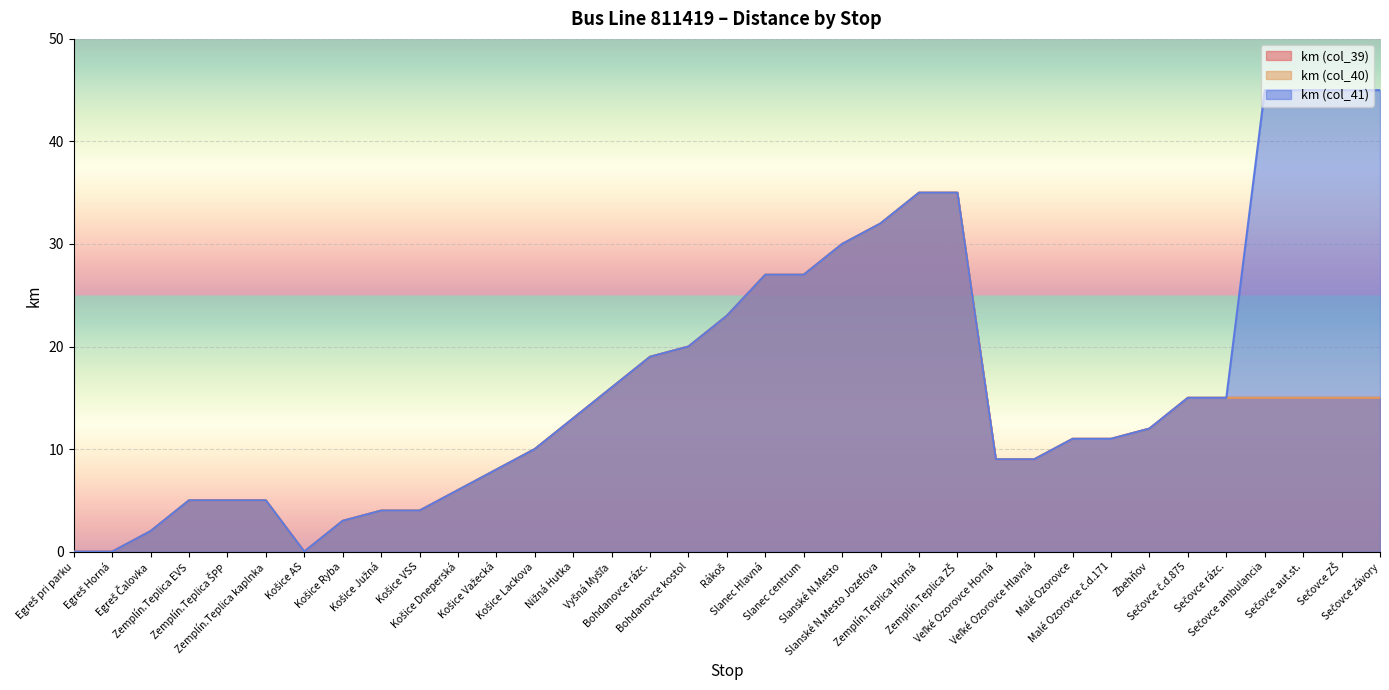

True or false: km (col_40) and km (col_41) intersect in this chart.

False